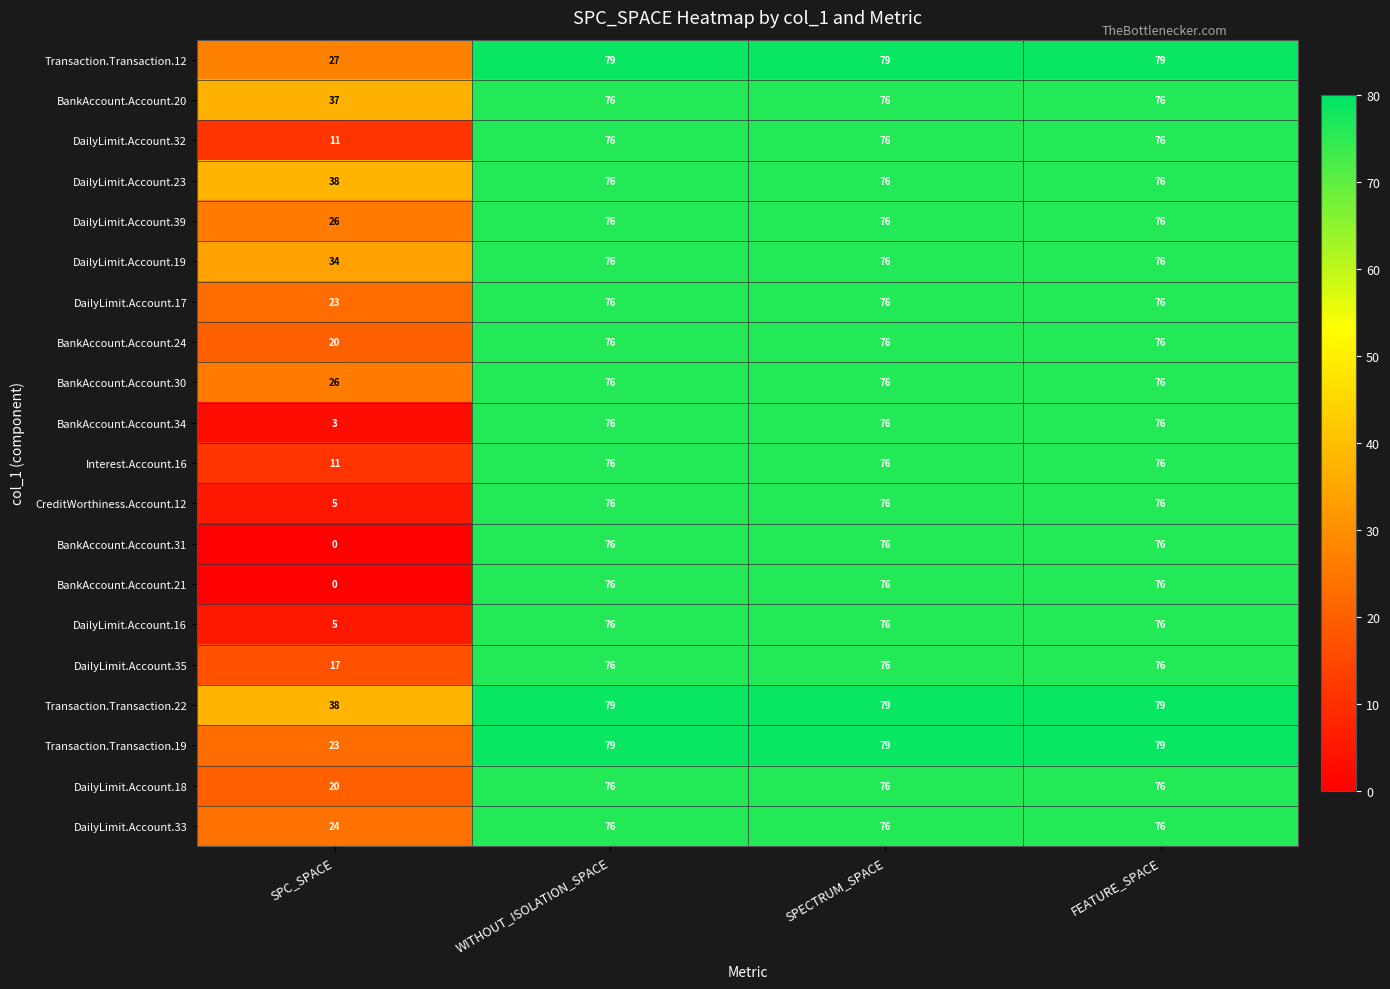

Which series has the largest total across all categories?

Transaction.Transaction.22